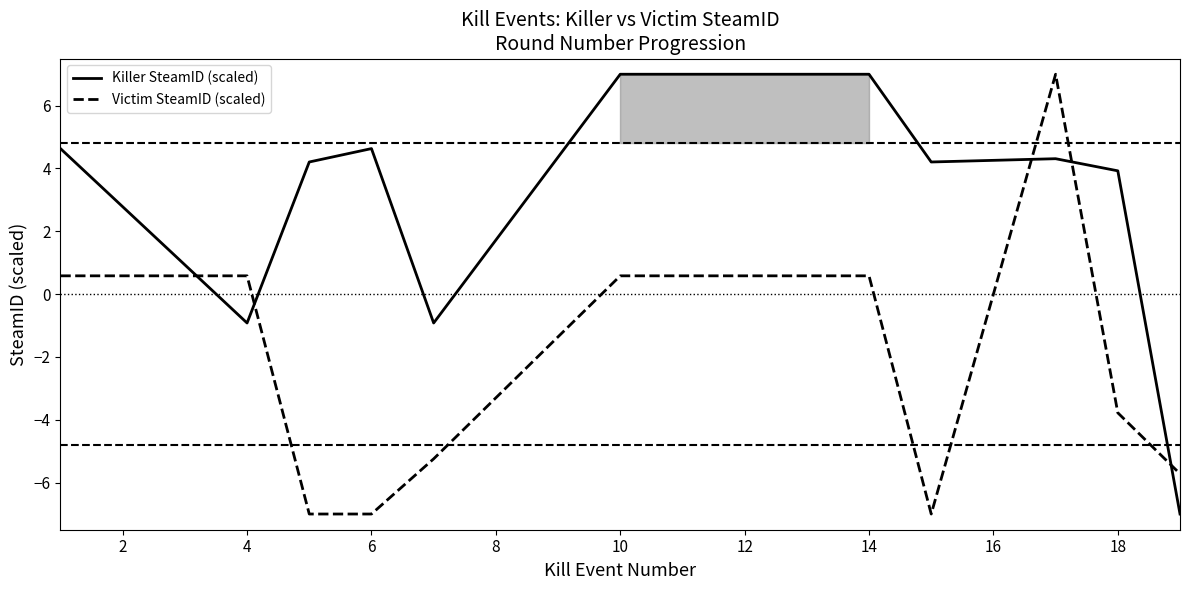

What is the value of the Killer SteamID (scaled) point at the 7th from the left?

7.0